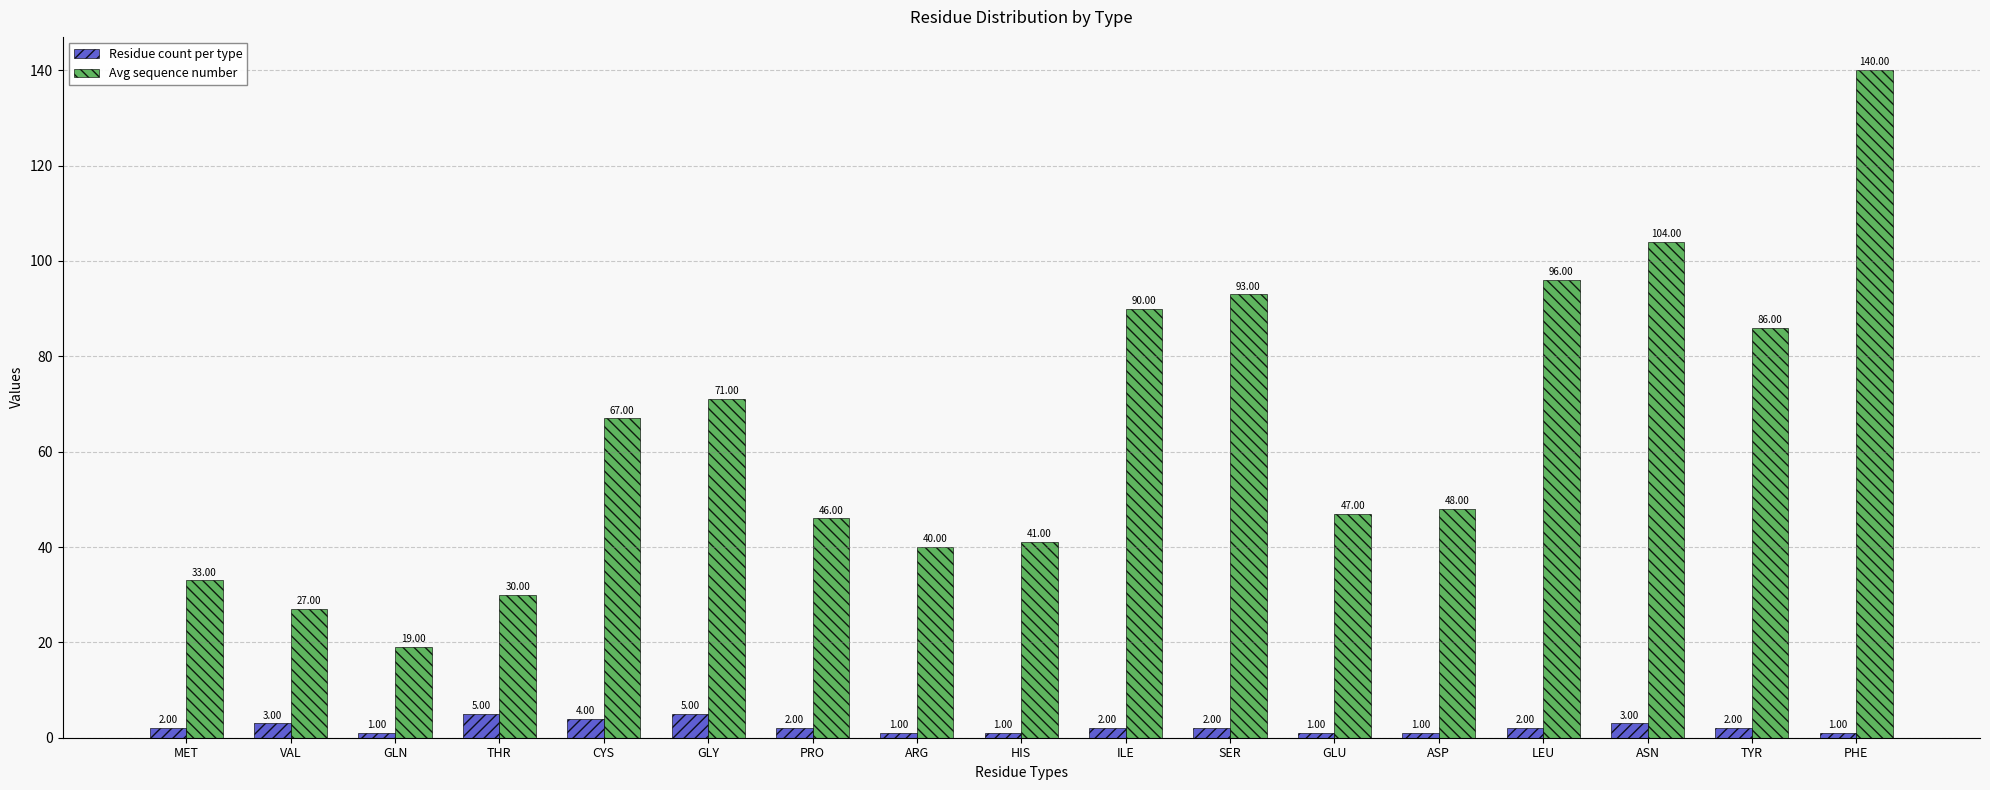

What is the sum of the Avg sequence number values at TYR and PHE?

226